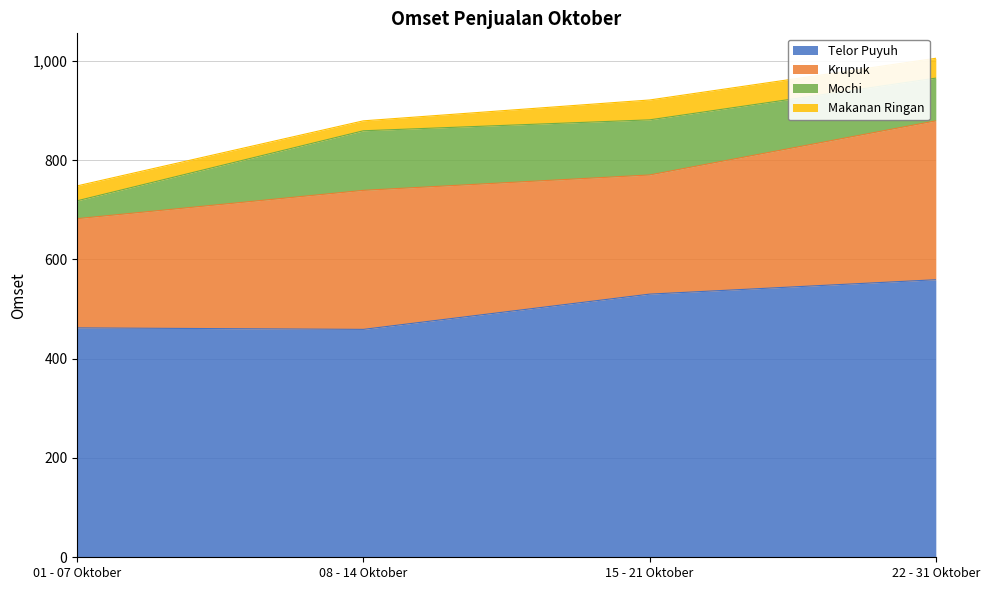

Rank the series at 01 - 07 Oktober from lowest to highest value.

Makanan Ringan, Mochi, Krupuk, Telor Puyuh